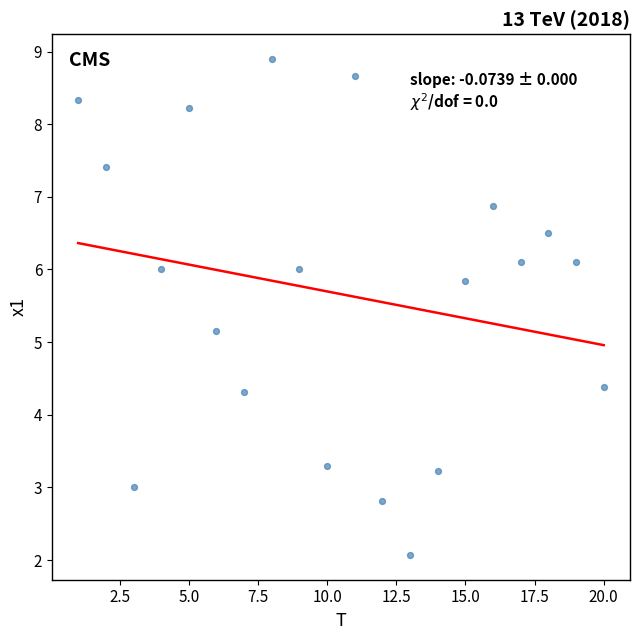

What is the range of Y values (max minus min)?

6.8